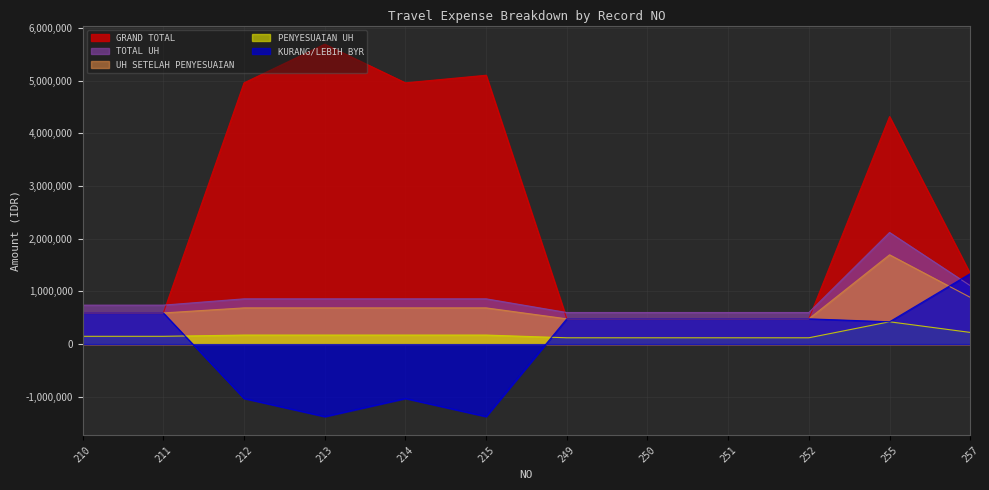

At which label is TOTAL UH closest to 1360000?

257